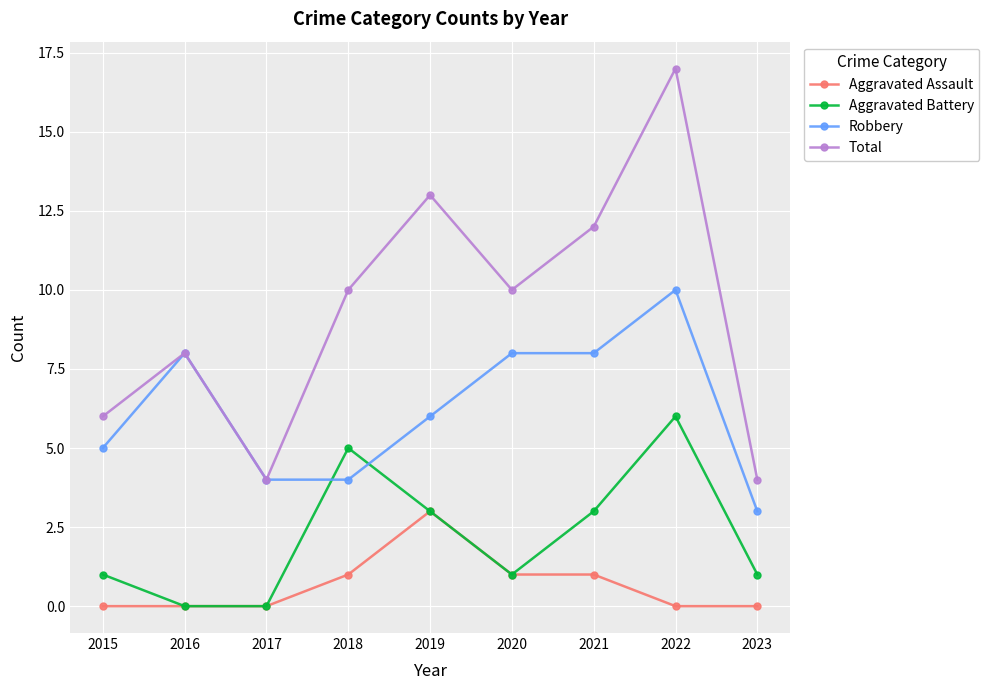

What is the average value of the Total series?

9